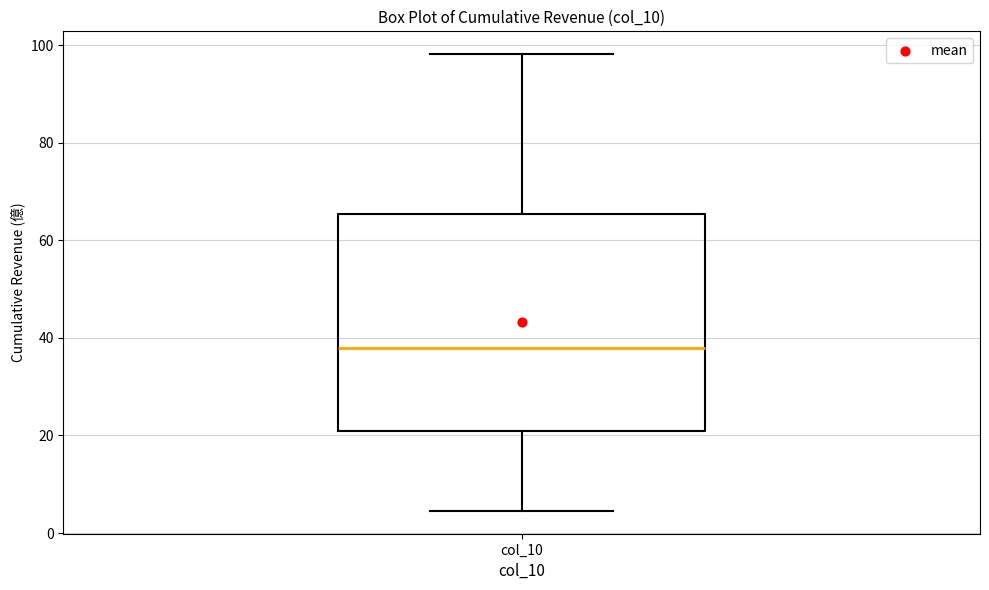

Transcribe this box plot: give where the median line is, the range the box spans, and where the two whiskers end, as read against the y-axis. The values are not printed on the chart, so give them approximately, as read against the axis.

median 38, box 20 to 66, whiskers 4 to 98